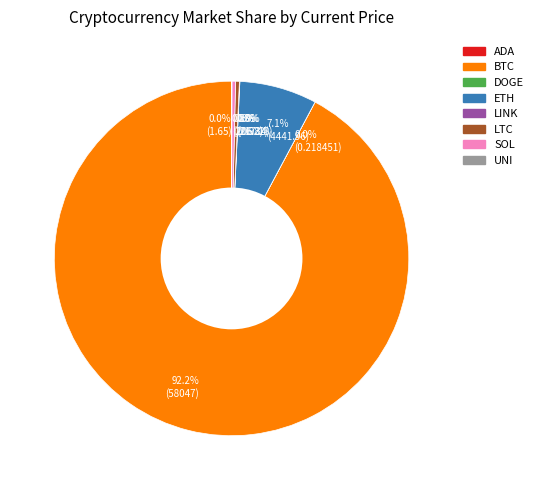

Is 92.2% (58047) the majority of the pie?

Yes